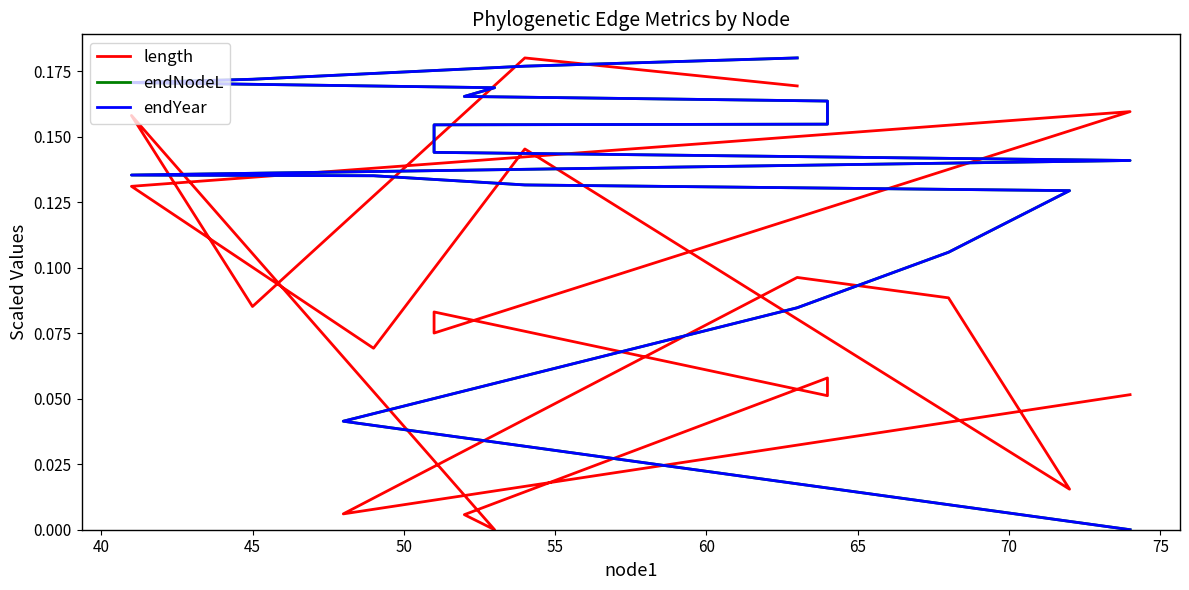

How many intersections are there between length and endYear?

9